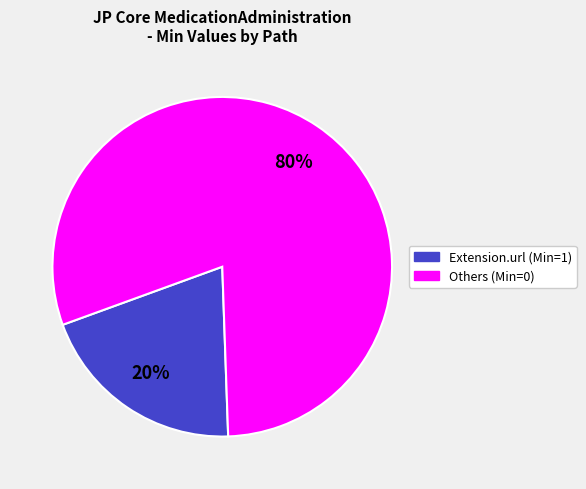

To the nearest percent, what is the average slice percentage?

50%